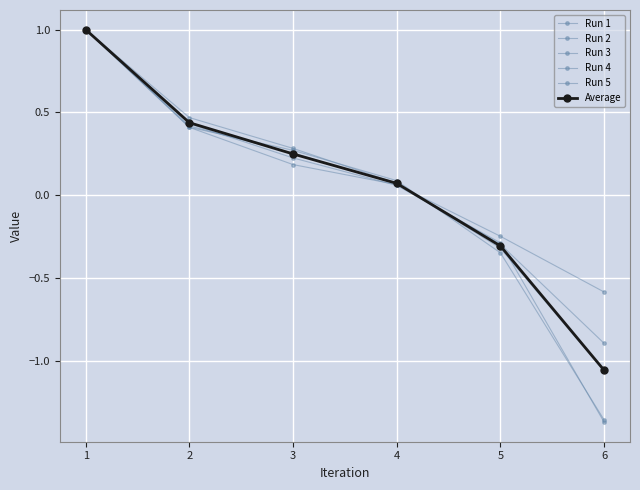

Rank the series by their maximum value, from highest to lowest.

Run 1, Run 2, Run 3, Run 4, Run 5, Average